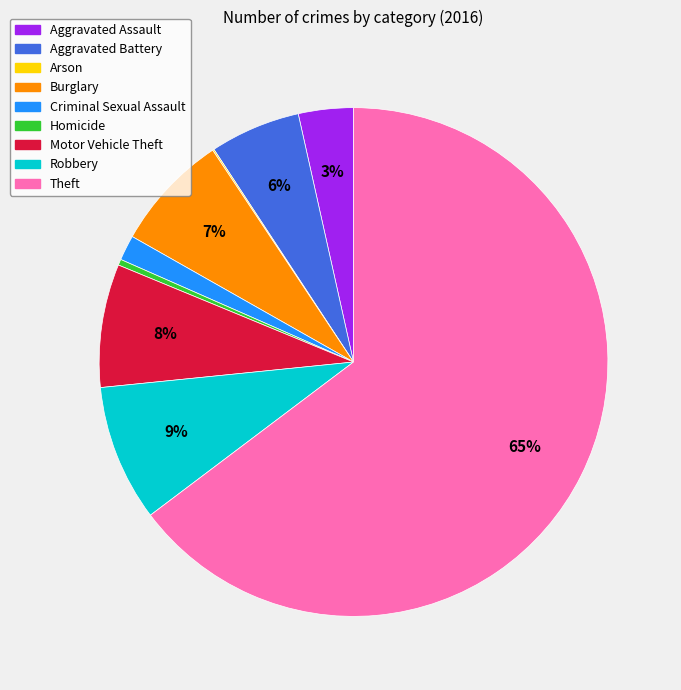

To the nearest percent, what is the difference between the largest and smallest slice percentages?

65%